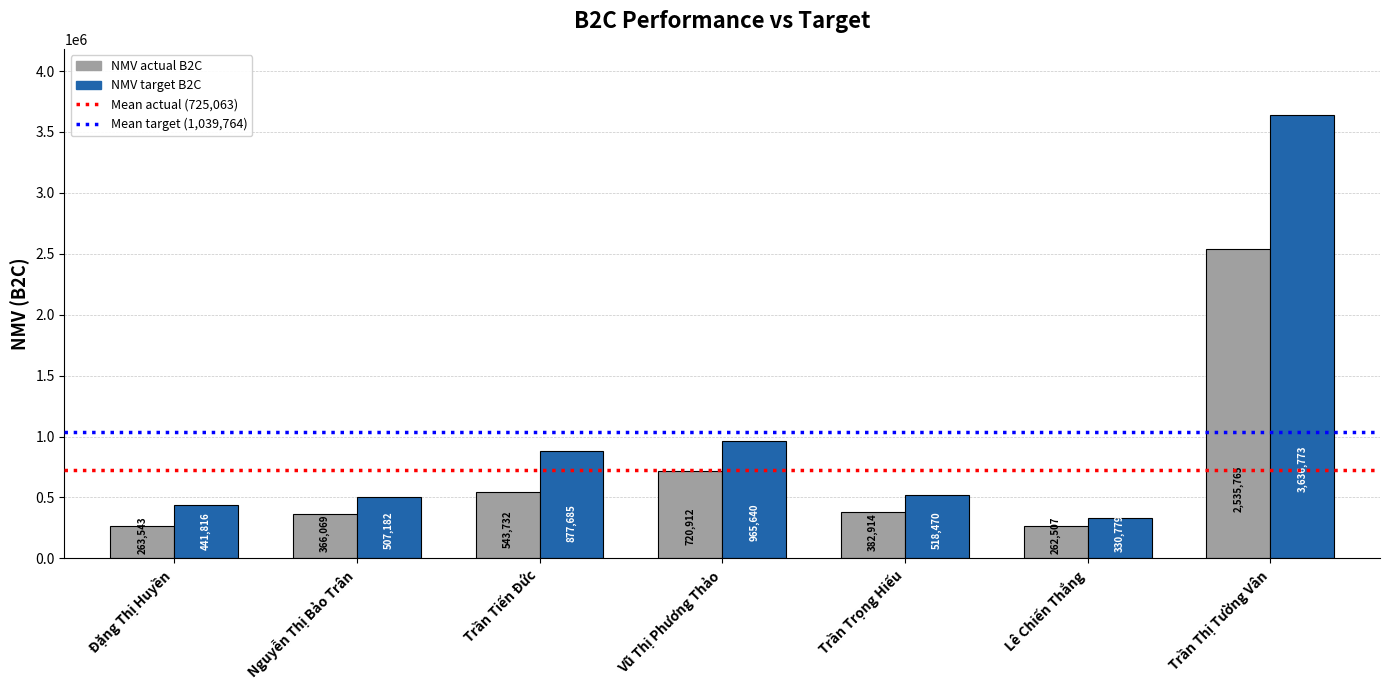

What is the value of the NMV target B2C bar at the 5th from the left?

518470